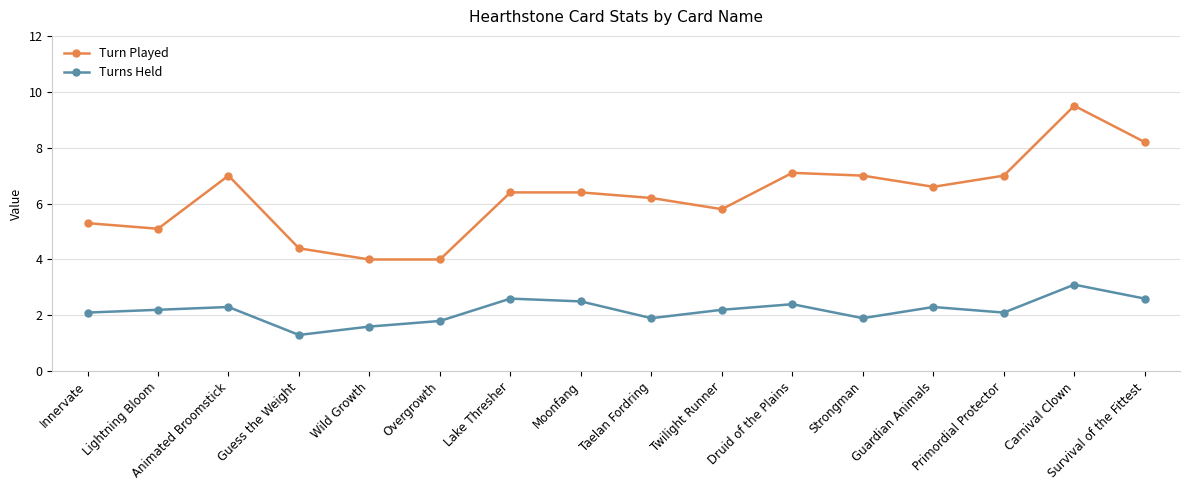

At Twilight Runner, list the series in order from smallest to largest.

Turns Held, Turn Played